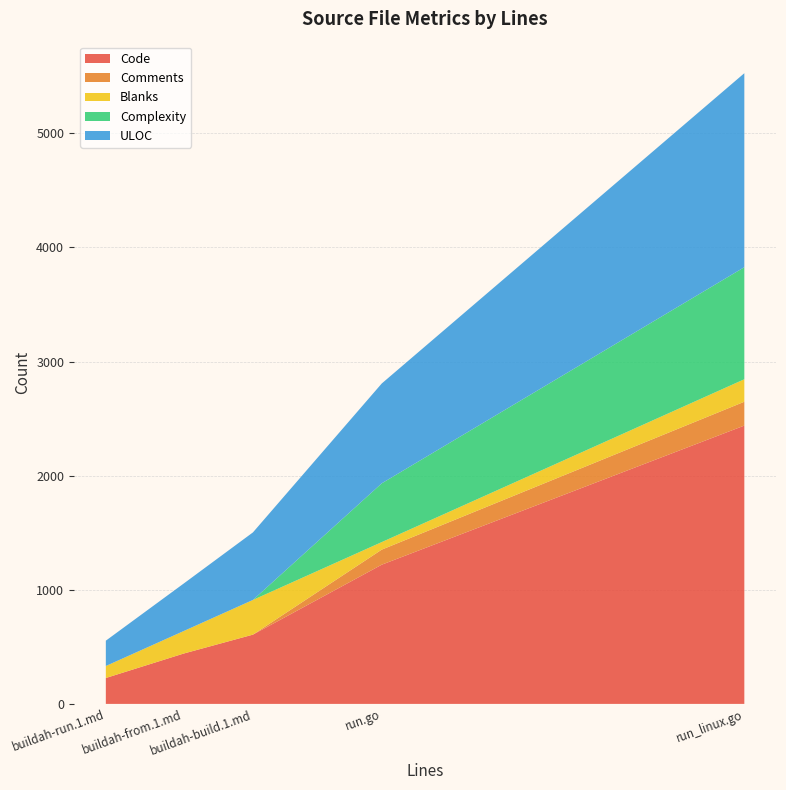

Reading left to right, extract all data points from this chart.

Code: run_linux.go=2439	run.go=1220	buildah-run.1.md=227	buildah-from.1.md=441	buildah-build.1.md=607
Comments: run_linux.go=209	run.go=132	buildah-run.1.md=0	buildah-from.1.md=0	buildah-build.1.md=0
Blanks: run_linux.go=197	run.go=66	buildah-run.1.md=105	buildah-from.1.md=197	buildah-build.1.md=304
Complexity: run_linux.go=982	run.go=515	buildah-run.1.md=0	buildah-from.1.md=0	buildah-build.1.md=0
ULOC: run_linux.go=1700	run.go=875	buildah-run.1.md=222	buildah-from.1.md=416	buildah-build.1.md=592